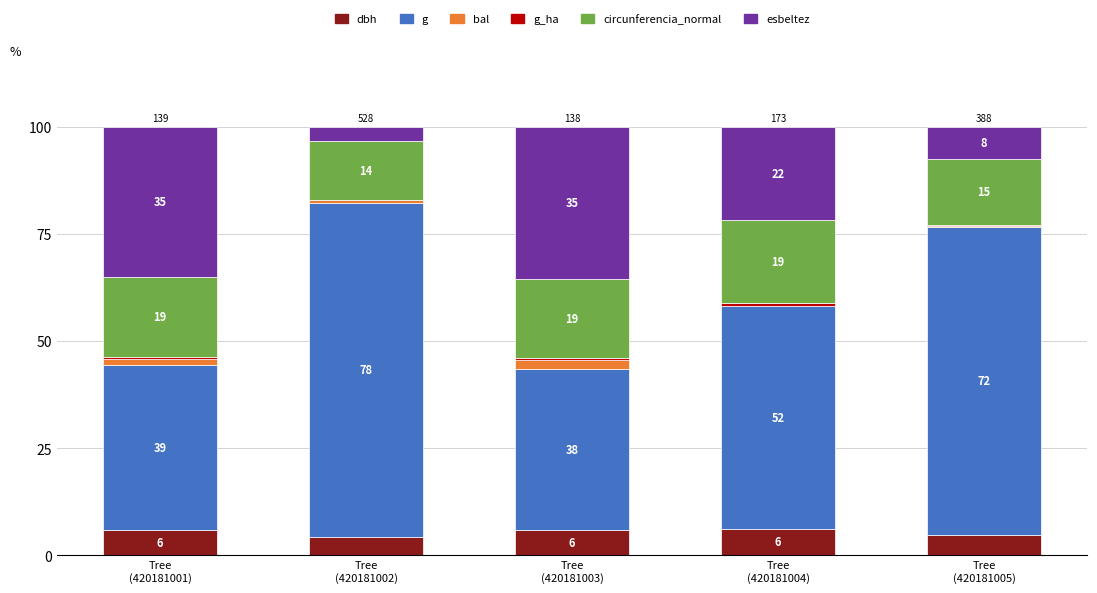

Does the chart contain stacked bars?

Yes